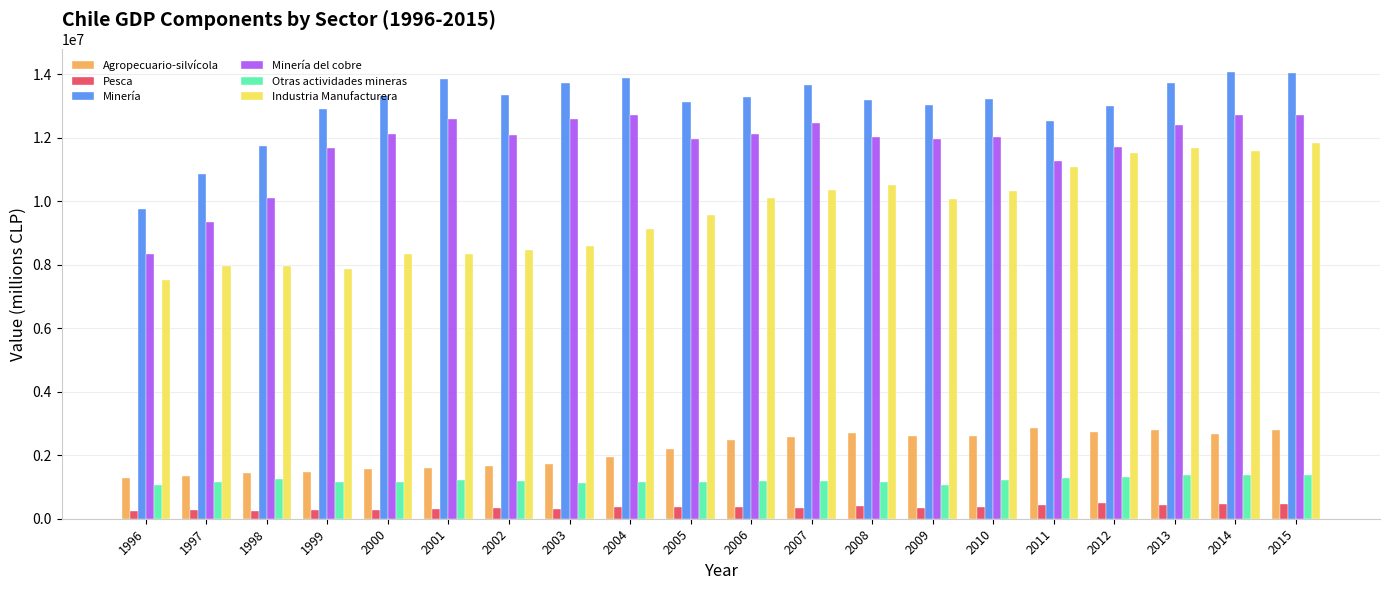

Where does the Industria Manufacturera series first go above 10059354?

2006